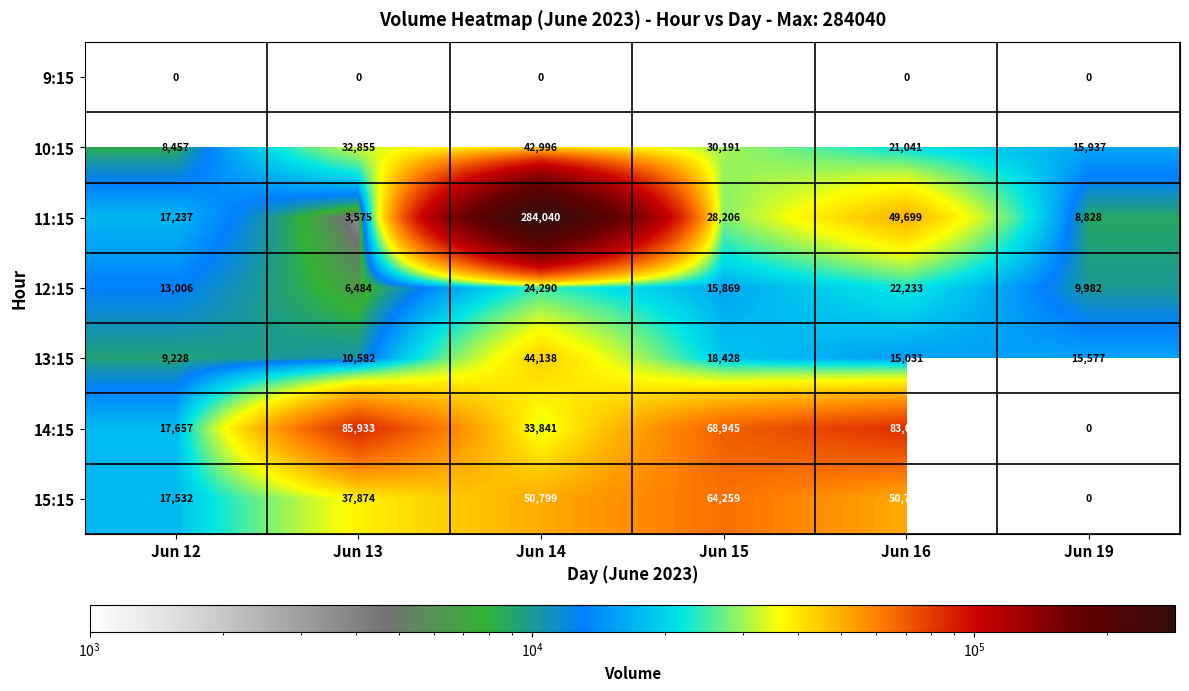

What is the lowest value of the 12:15 series?

6484